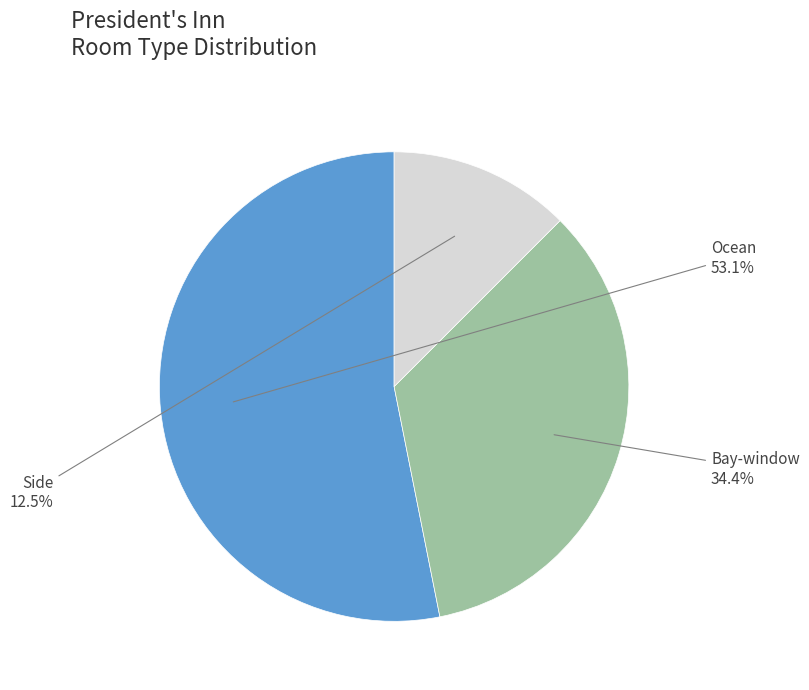

Is the sum of Bay-window and Ocean greater than half?

Yes